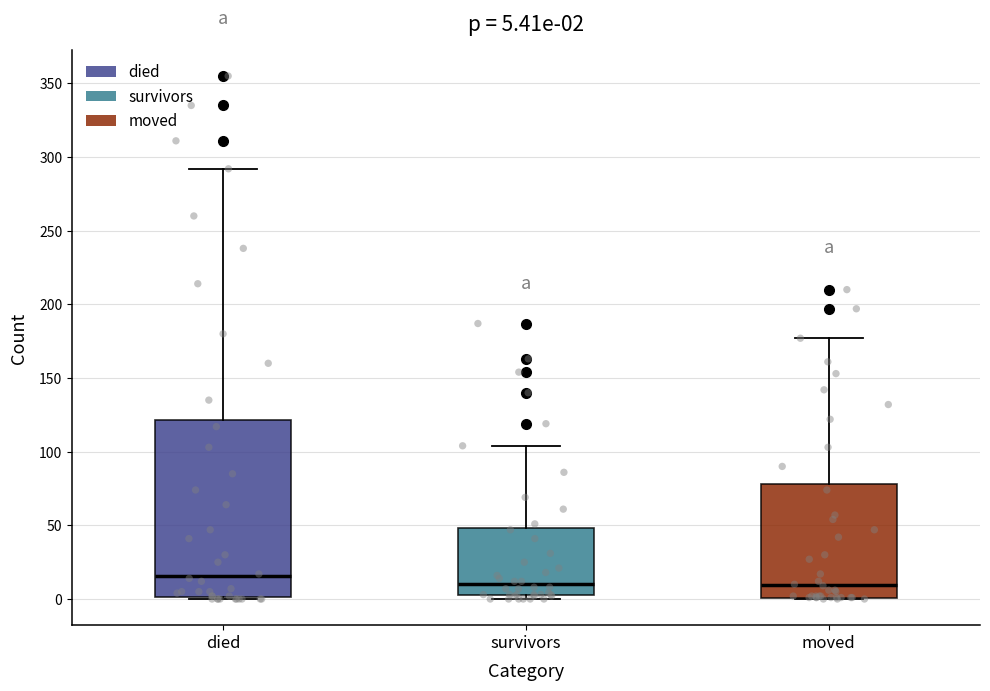

Comparing the boxes themselves (not the whiskers), which one is the tallest?

died